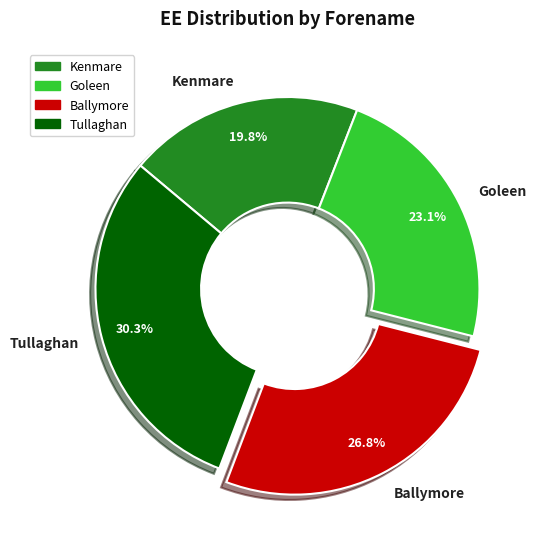

What percentage is the Tullaghan slice, to the nearest percent?

30%